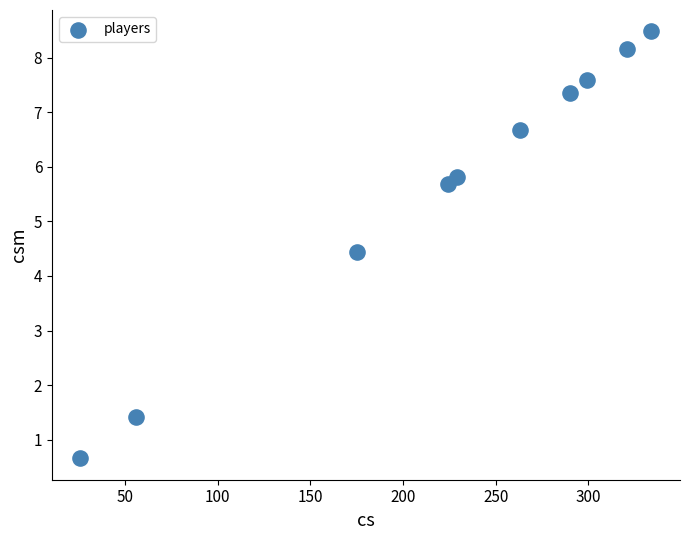

What Y value in the scatter plot is closest to 4?

4.4